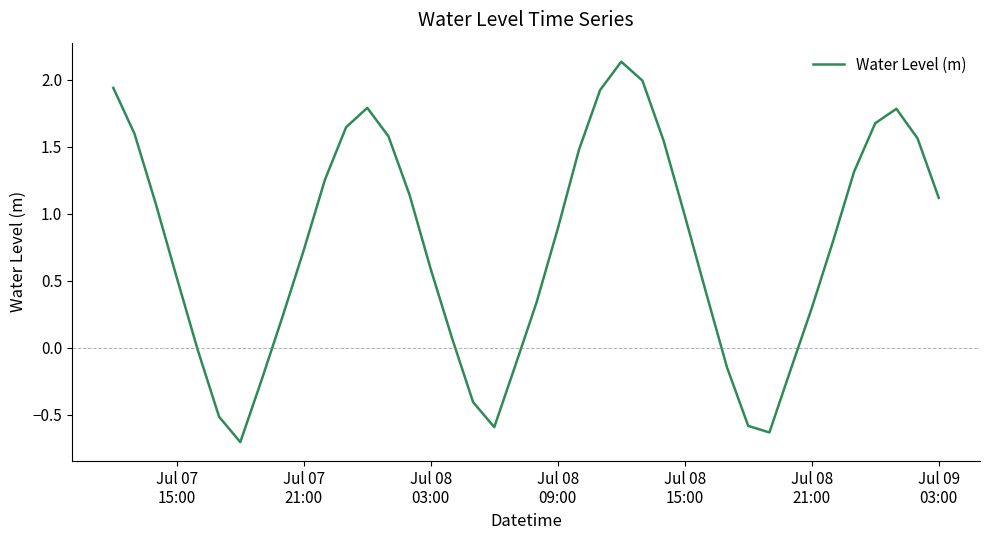

What is the smallest value displayed?

-0.7